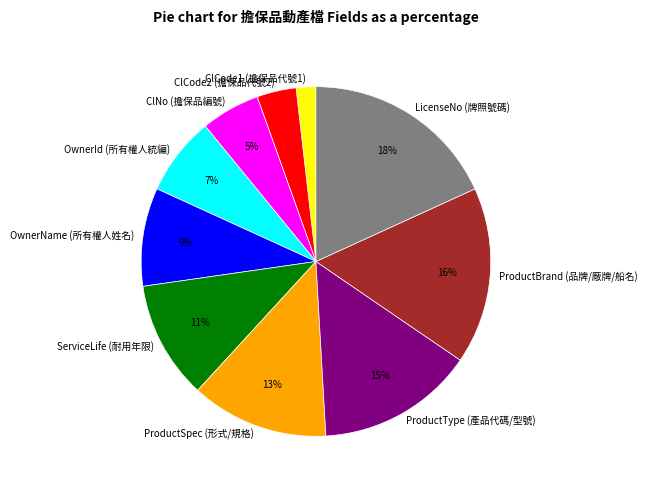

To the nearest percent, what portion does LicenseNo (牌照號碼) represent?

18%